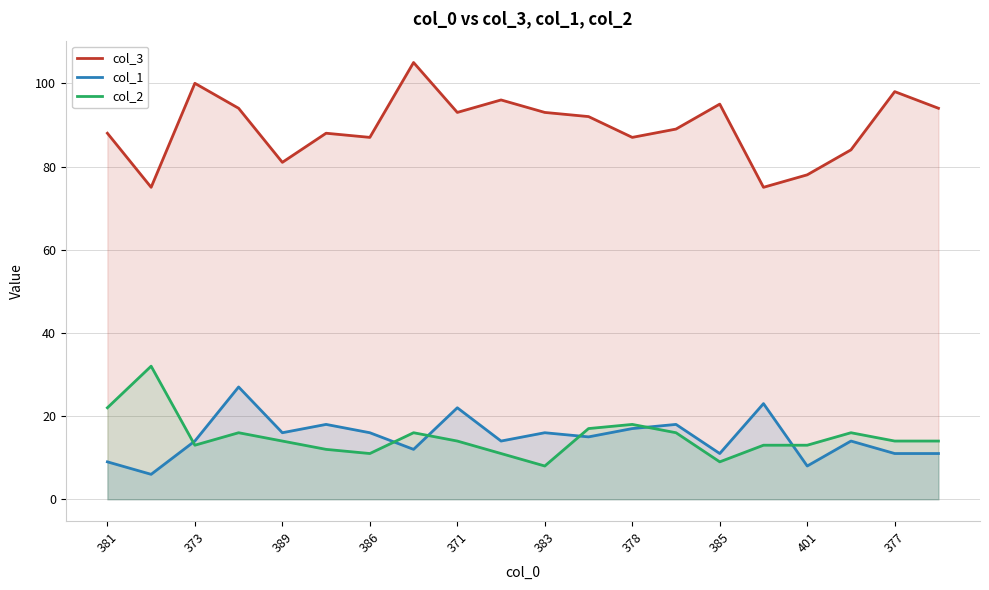

Is the value of col_1 at 373 greater than the value of col_2 at 378?

No